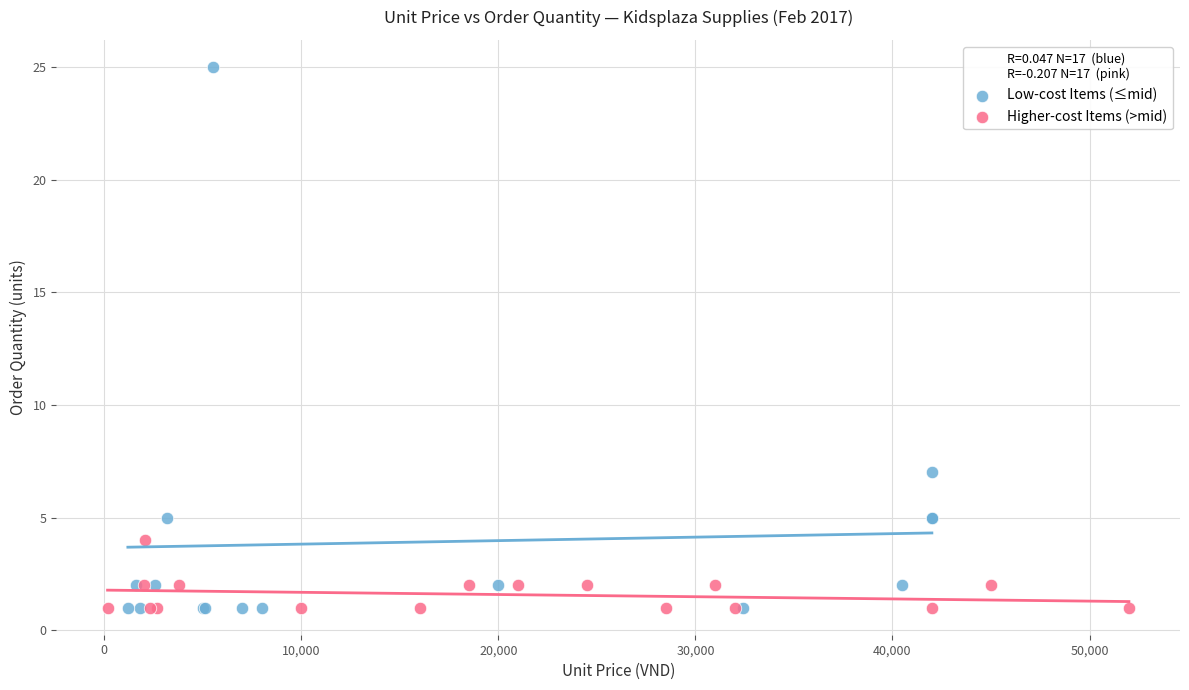

Which series contains the highest Y value?

Low-cost Items (≤mid)